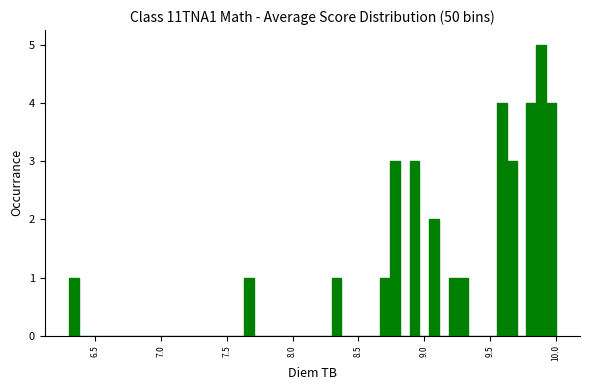

Read against the x-axis, roughly where is the centre of the tallest bar?

9.90